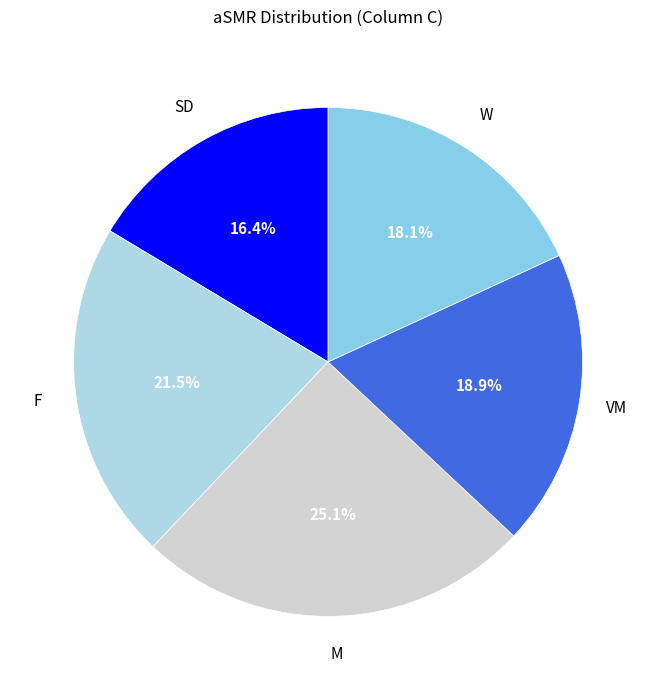

Is it true that SD is 25% of the pie?

False